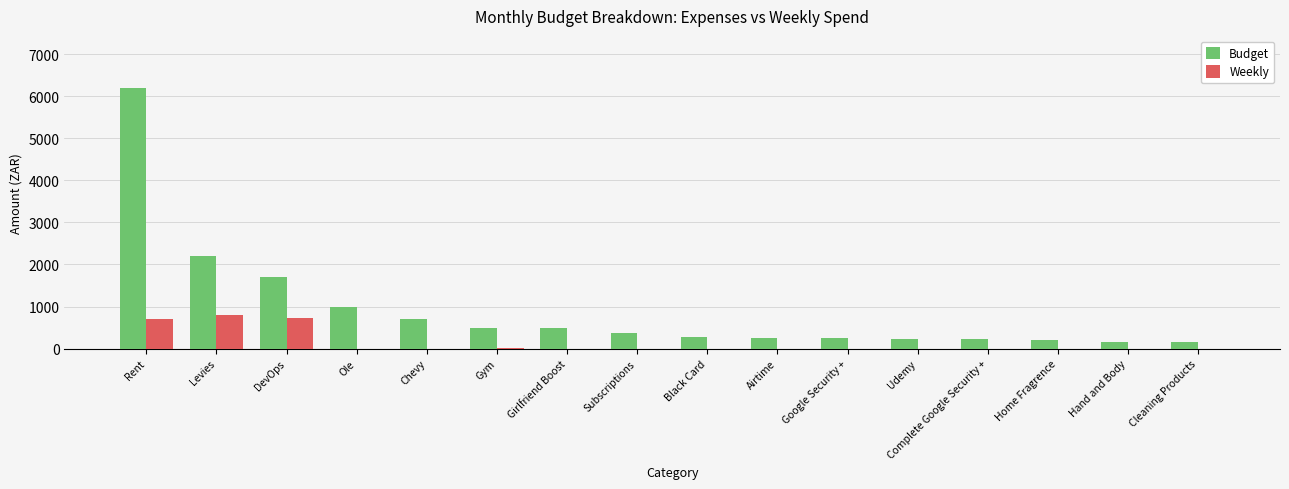

Where is Budget nearest to the value 3175?

Levies